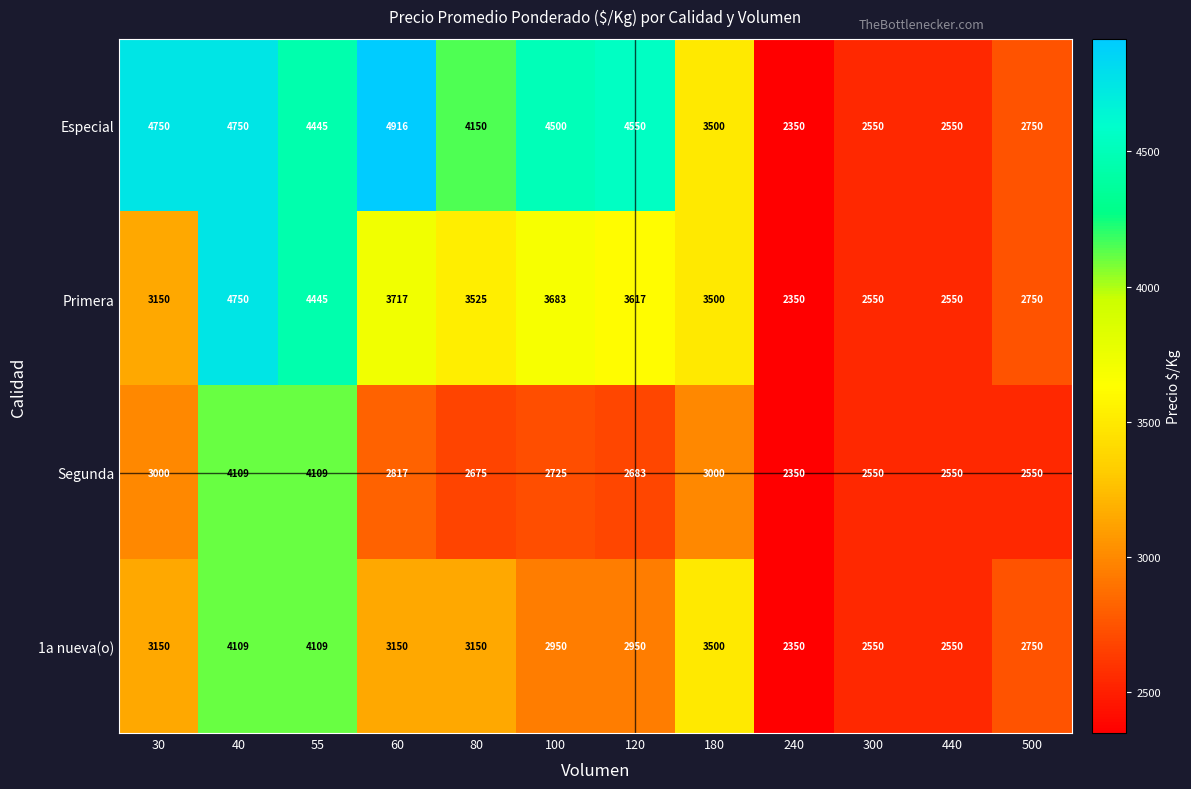

What is the difference between the highest and lowest values at 100?

1775